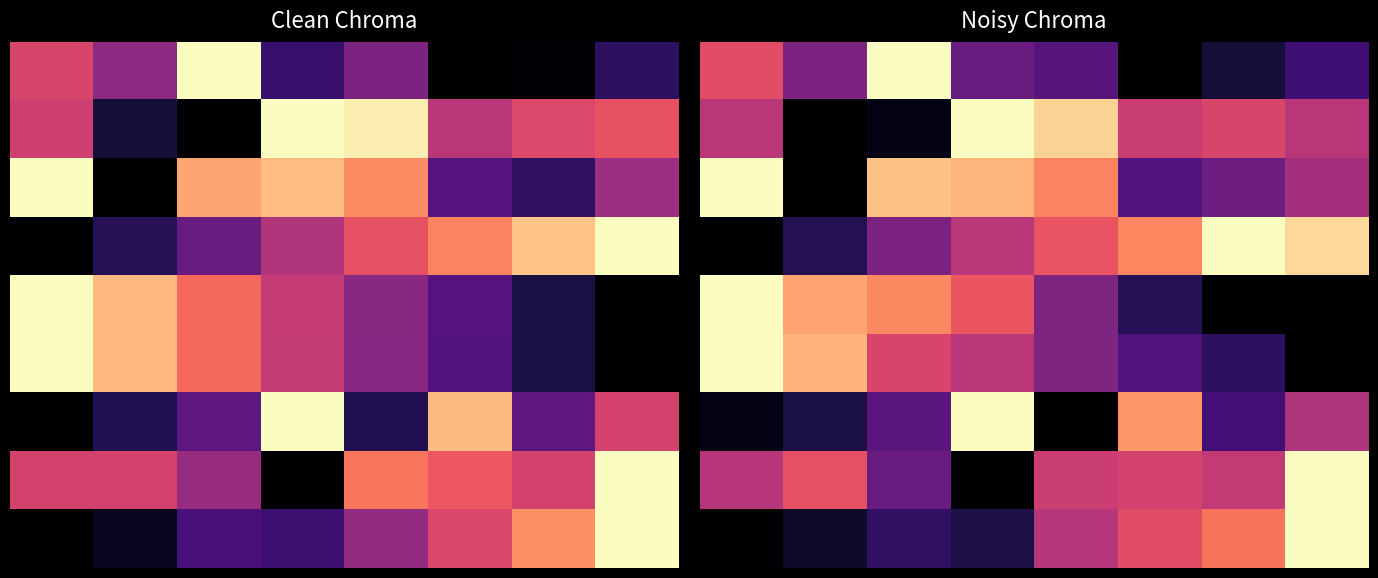

How many series are shown in this chart?

9